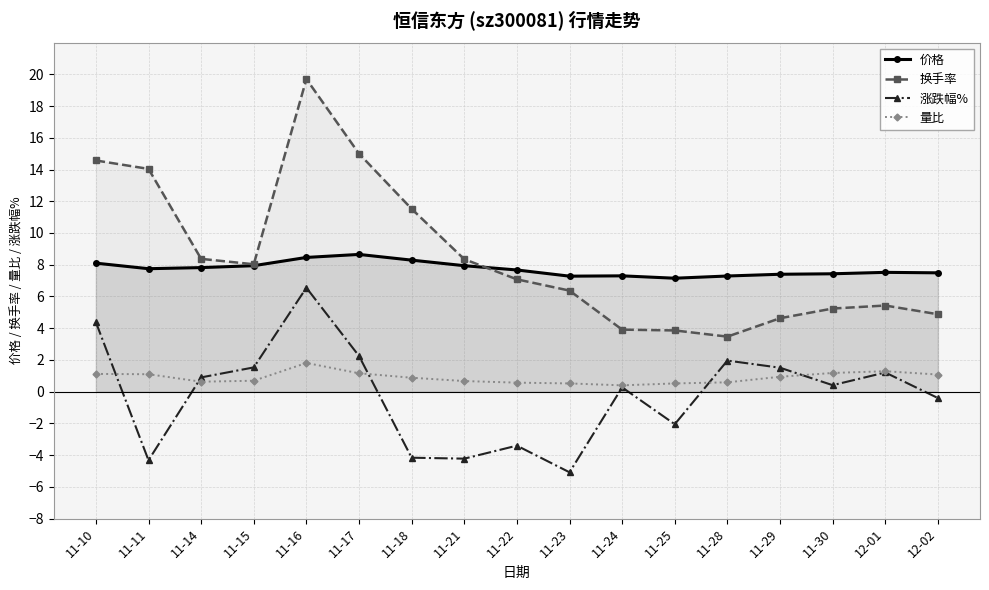

What is the sum of all 量比 values?

15.2